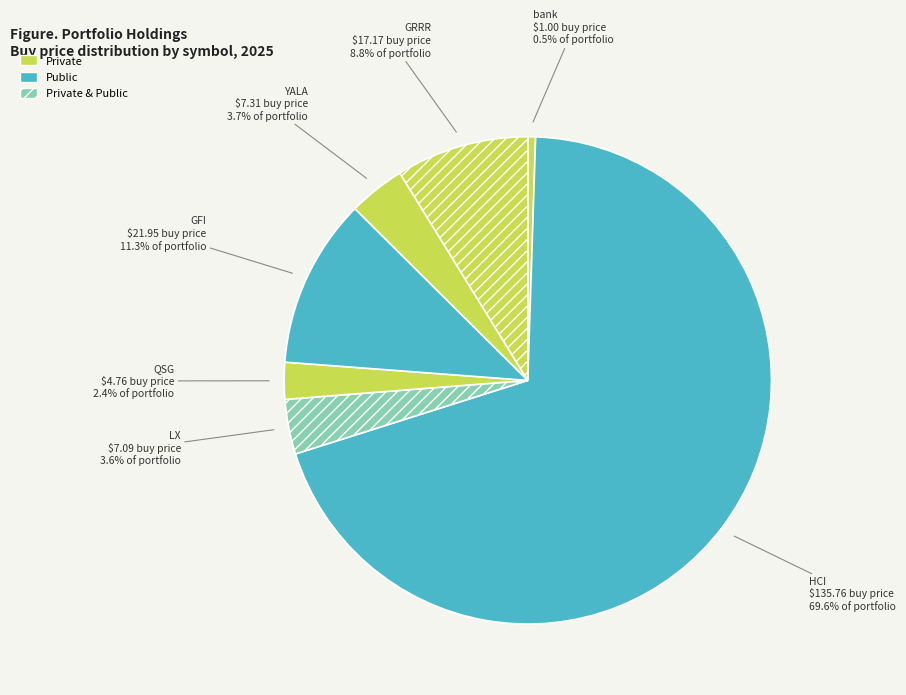

Which slice is the largest?

HCI